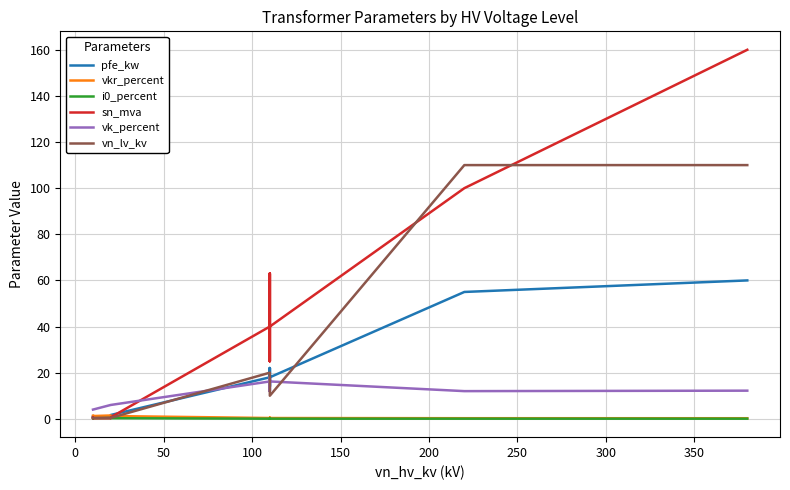

How many categories are shown in the chart?

14